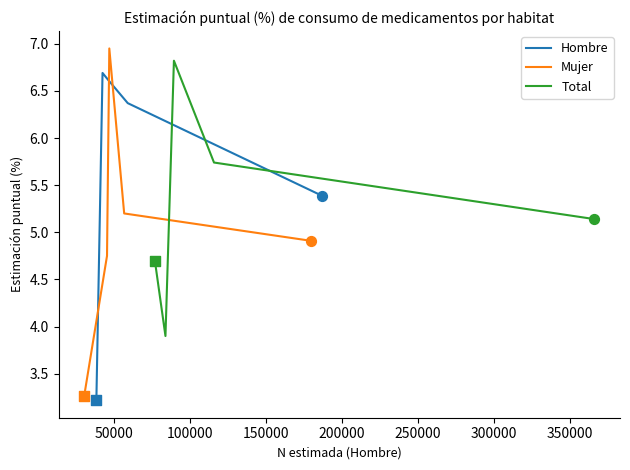

What are all the series names shown in the legend?

Hombre, Mujer, Total